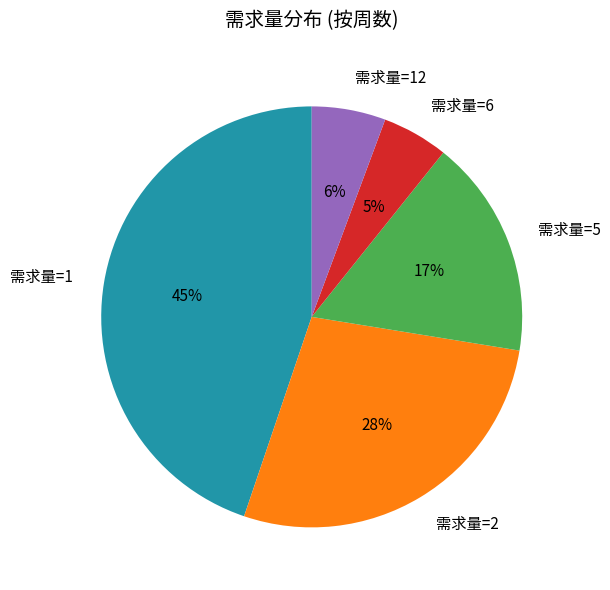

Rank the categories by value from highest to lowest.

需求量=1, 需求量=2, 需求量=5, 需求量=12, 需求量=6